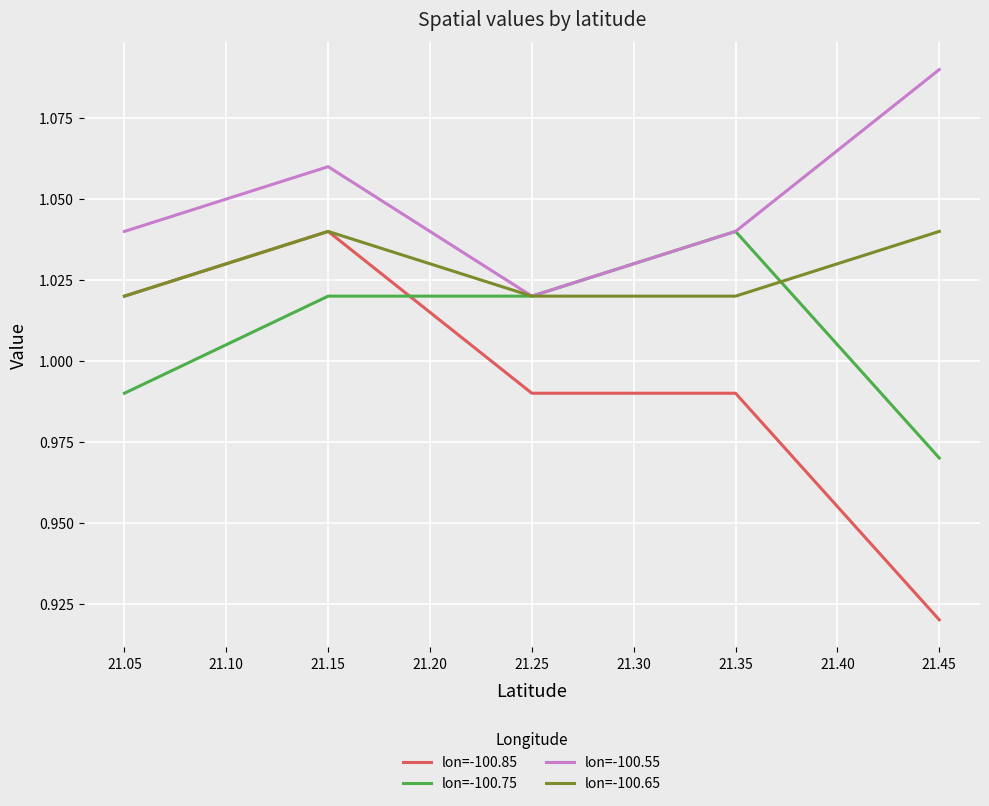

In lon=-100.85, how many points are higher than both neighbors (excluding endpoints)?

1